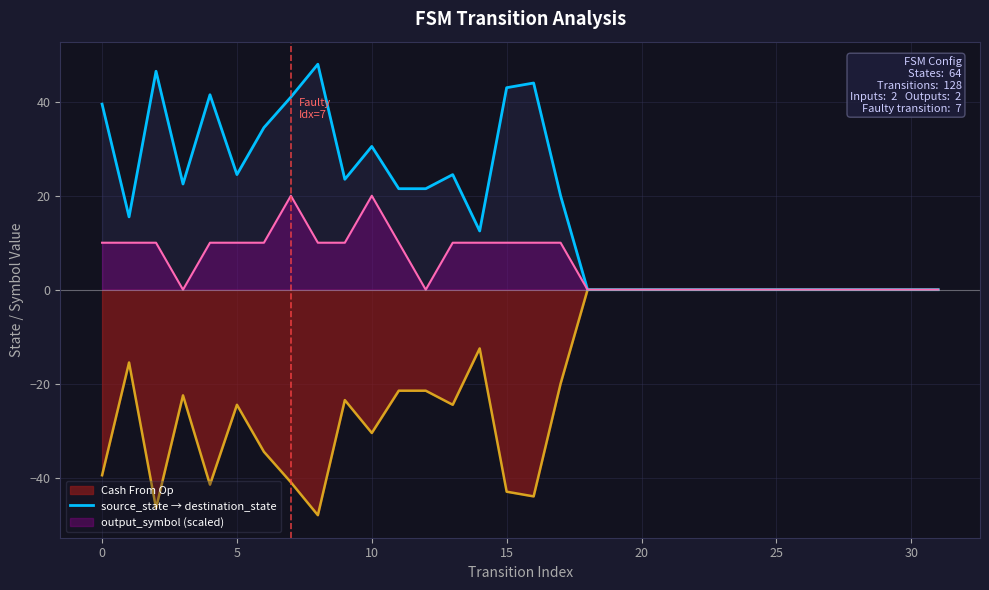

List the series in order of their peak value, highest first.

source_state → destination_state, output_symbol (scaled), Cash From Op